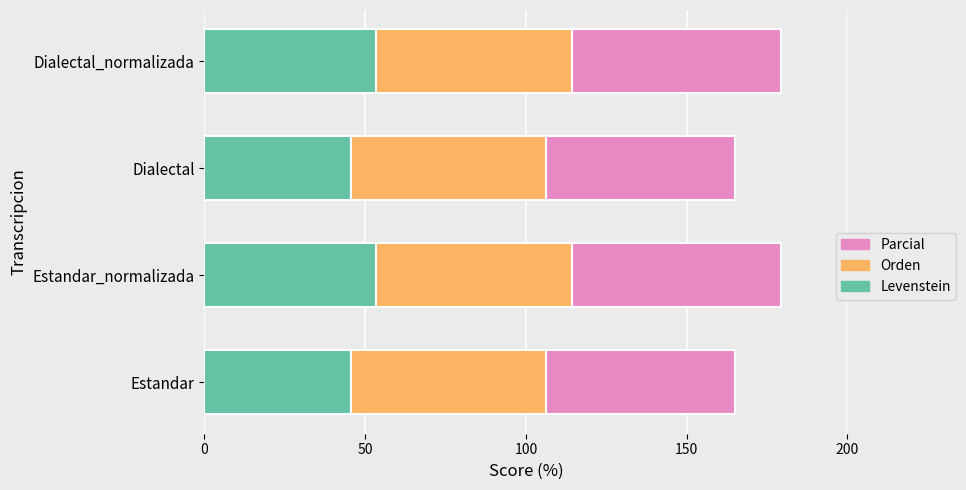

What is the approximate value of Levenstein at Dialectal?

45.5